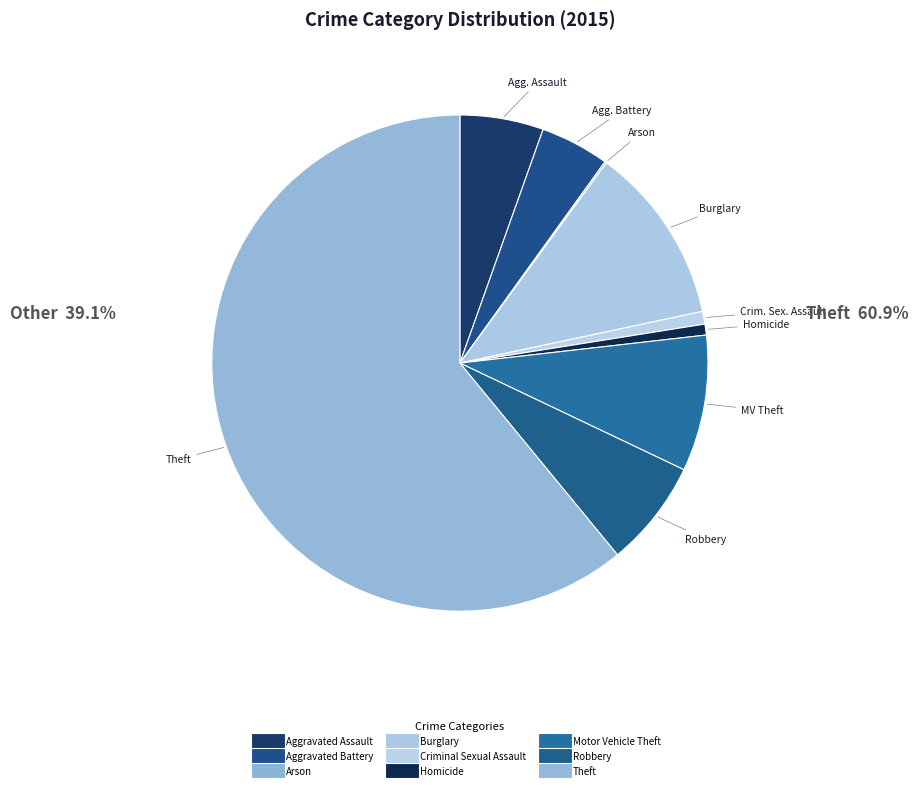

To the nearest percent, what is the combined percentage of Robbery and Motor Vehicle Theft?

16%